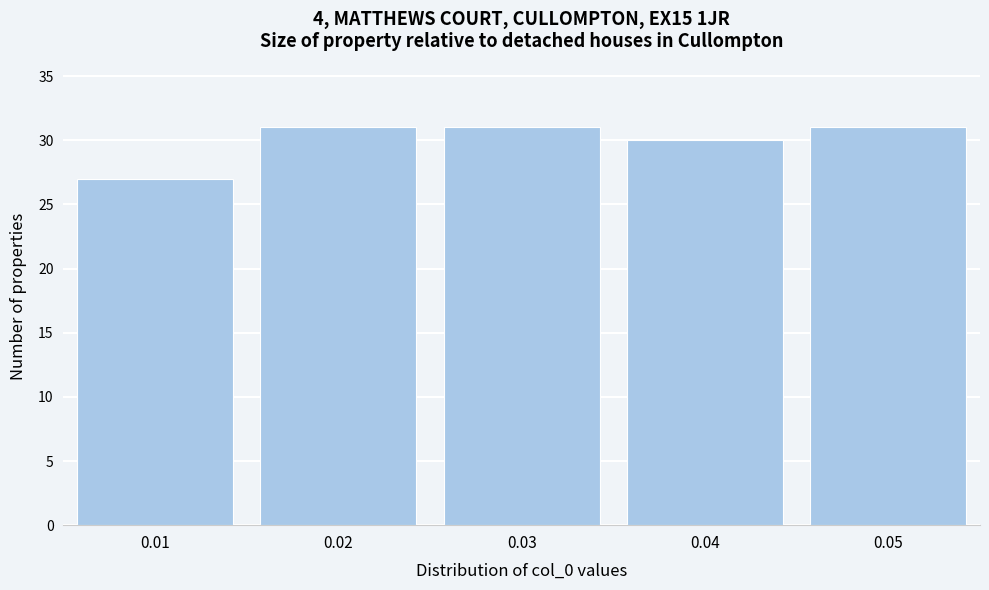

Reading left to right, transcribe all the data shown in this chart.

0.01=27	0.02=31	0.03=31	0.04=30	0.05=31